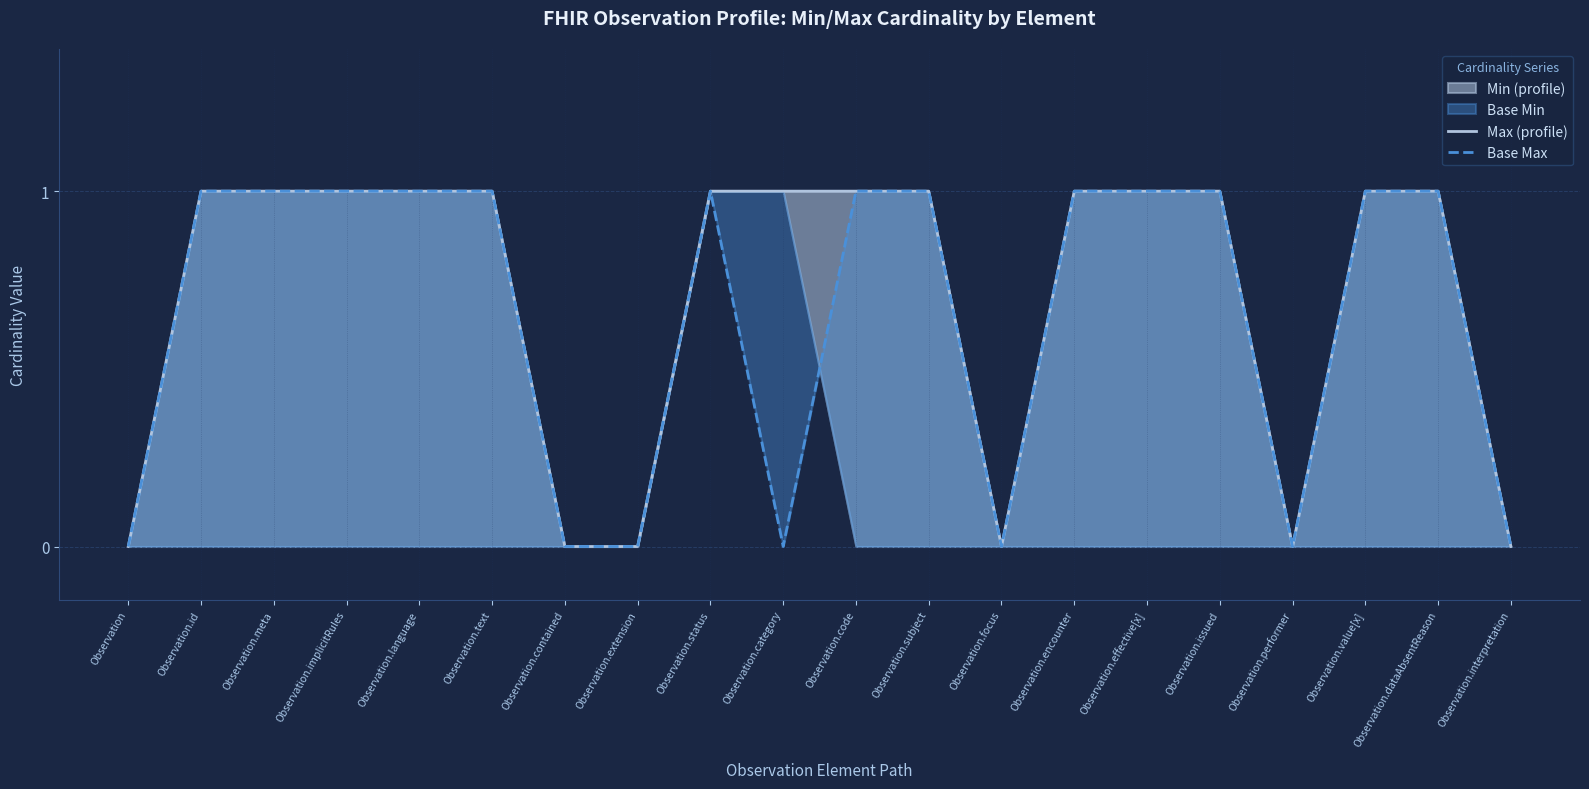

Reading left to right, what are all the values shown in this chart?

Max (profile): 0	1	1	1	1	1	0	0	1	1	1	1	0	1	1	1	0	1	1	0
Base Max: 0	1	1	1	1	1	0	0	1	0	1	1	0	1	1	1	0	1	1	0